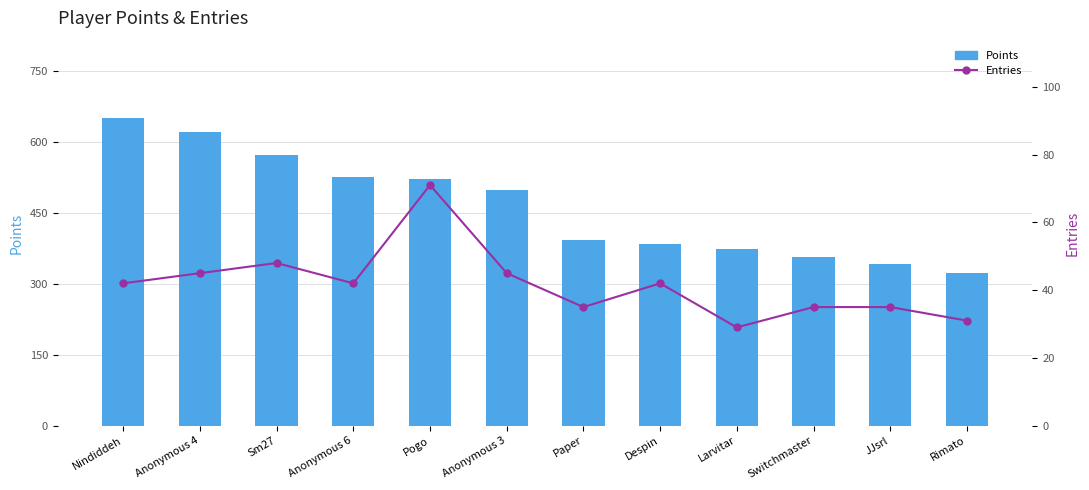

Which series has the largest total across all categories?

Points